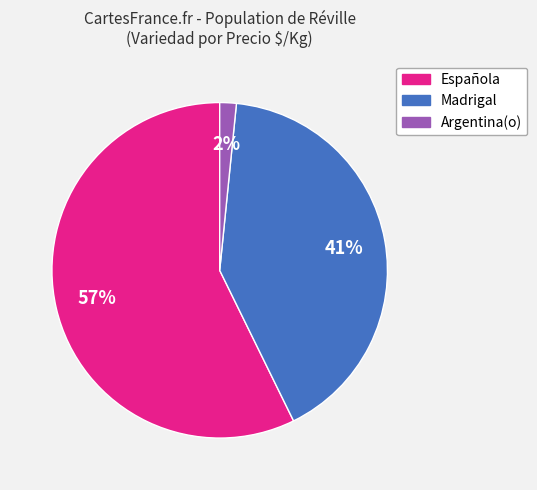

Do Madrigal and Española together represent more than half of the pie?

Yes